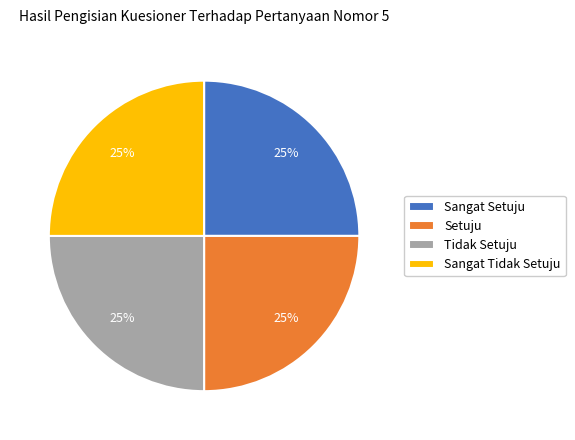

Is it true that Sangat Tidak Setuju is 31% of the pie?

False